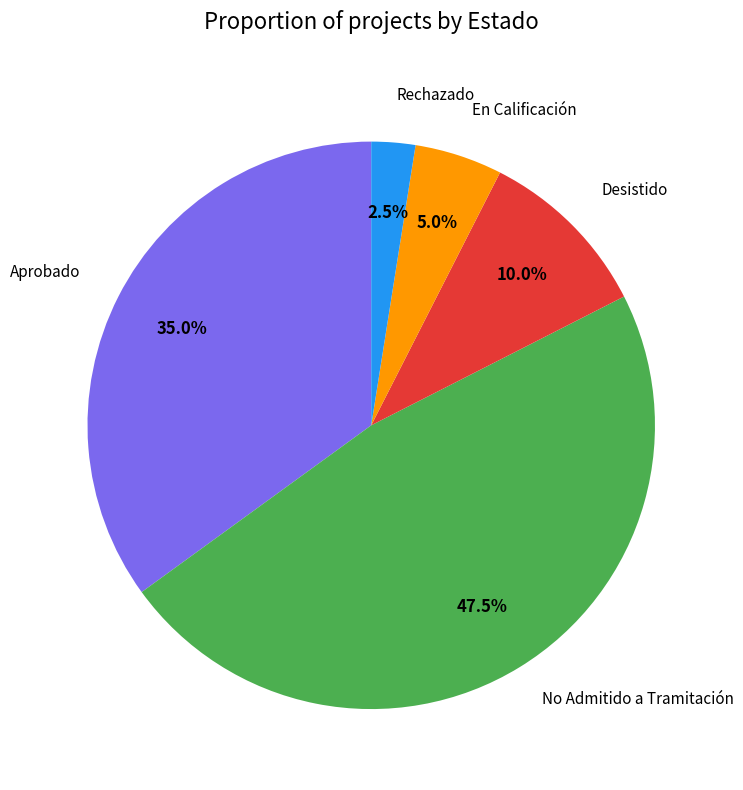

How many slices are in this pie chart?

5